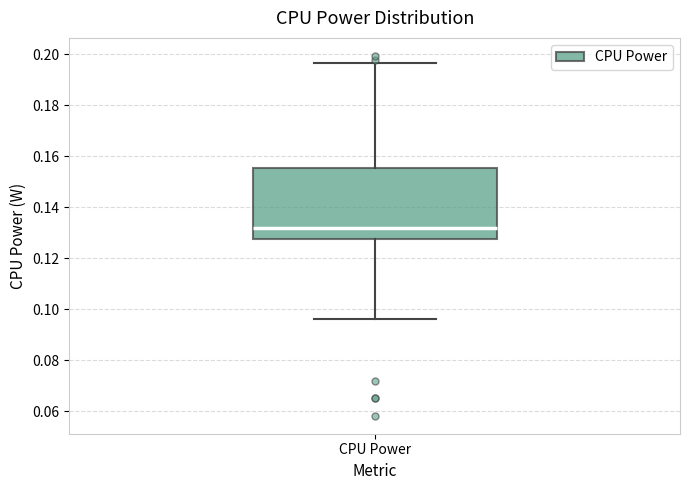

Read this box plot against the y-axis: the position of the median line, the range covered by the box, and the ends of both whiskers. The values are not printed on the chart, so give them approximately, as read against the axis.

median 0.132, box 0.128 to 0.156, whiskers 0.096 to 0.196